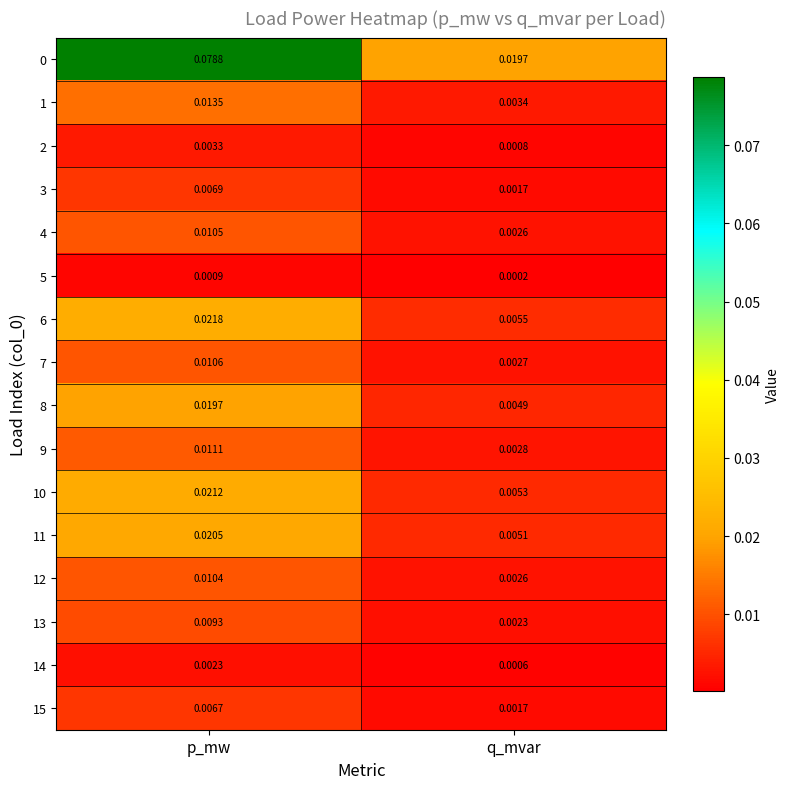

Rank the categories by 2 value from lowest to highest.

q_mvar, p_mw